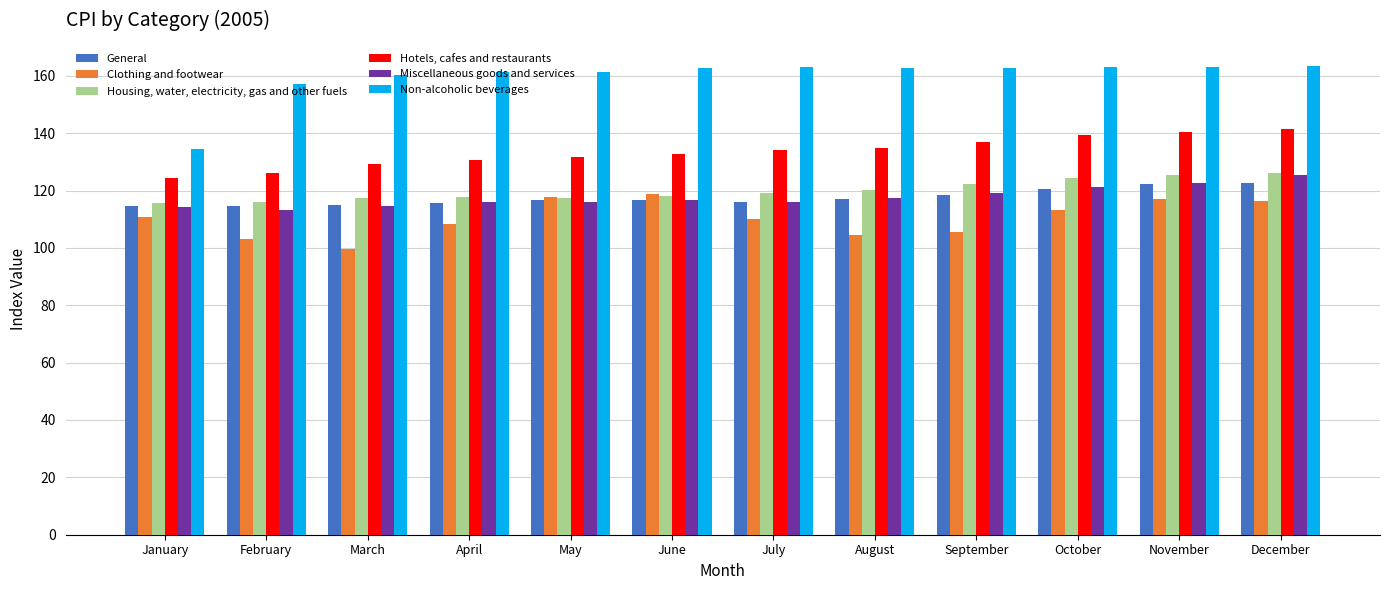

At February, list the series in order from smallest to largest.

Clothing and footwear, Miscellaneous goods and services, General, Housing, water, electricity, gas and other fuels, Hotels, cafes and restaurants, Non-alcoholic beverages